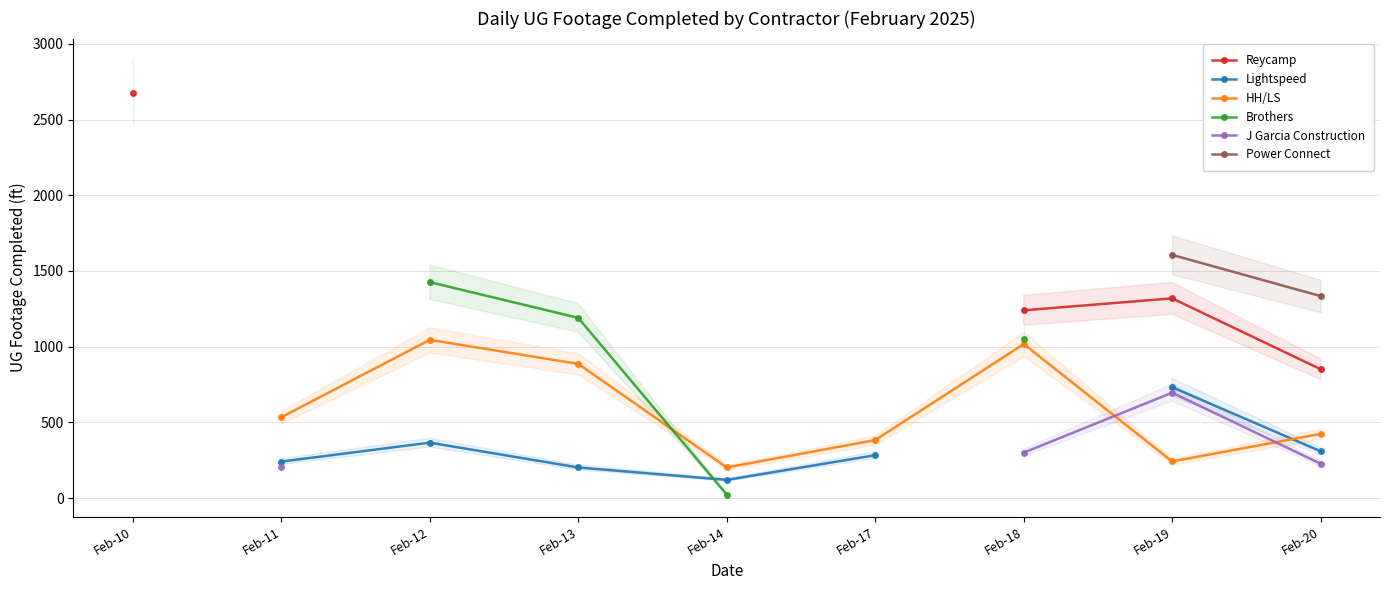

True or false: HH/LS has a value of 424.0 at Feb-20.

True